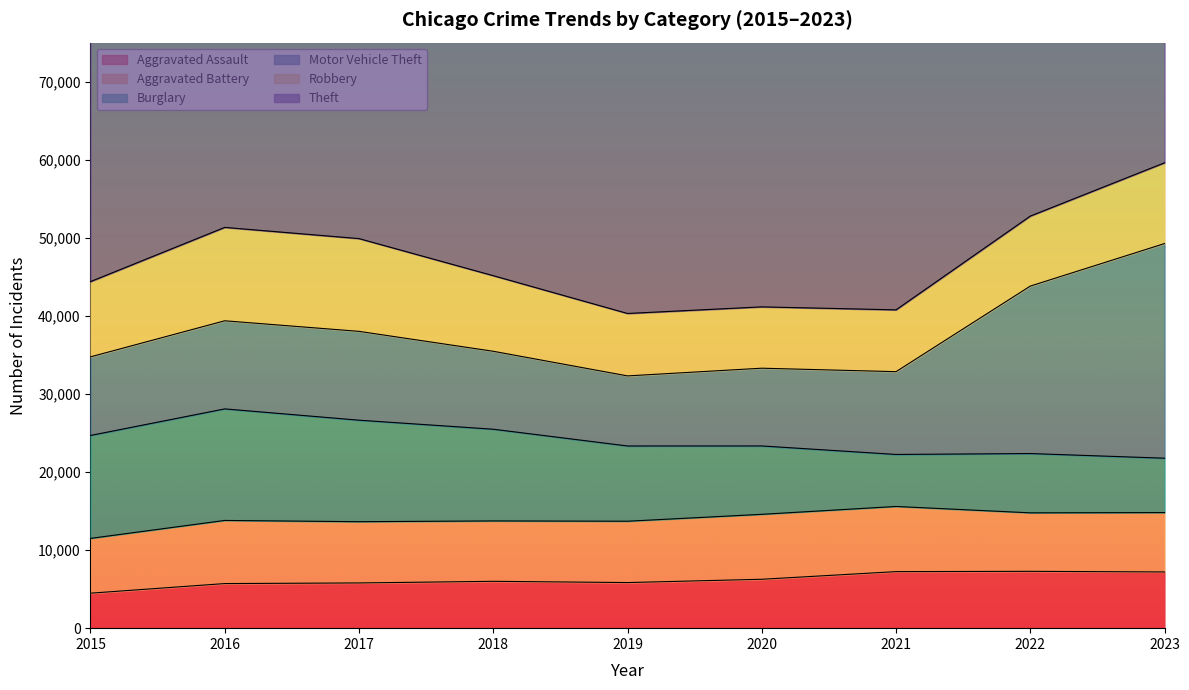

Reading left to right, transcribe all the data shown in this chart.

Aggravated Assault: 2015=4480	2016=5712	2017=5793	2018=6001	2019=5841	2020=6263	2021=7242	2022=7281	2023=7199
Aggravated Battery: 2015=7019	2016=8086	2017=7845	2018=7735	2019=7857	2020=8319	2021=8347	2022=7491	2023=7607
Burglary: 2015=13184	2016=14289	2017=13001	2018=11747	2019=9638	2020=8758	2021=6662	2022=7595	2023=6965
Motor Vehicle Theft: 2015=10068	2016=11286	2017=11380	2018=9985	2019=8977	2020=9959	2021=10603	2022=21450	2023=27494
Robbery: 2015=9638	2016=11960	2017=11880	2018=9681	2019=7995	2020=7855	2021=7918	2022=8965	2023=10345
Theft: 2015=57350	2016=61621	2017=64386	2018=65287	2019=62492	2020=41326	2021=40808	2022=54848	2023=53205